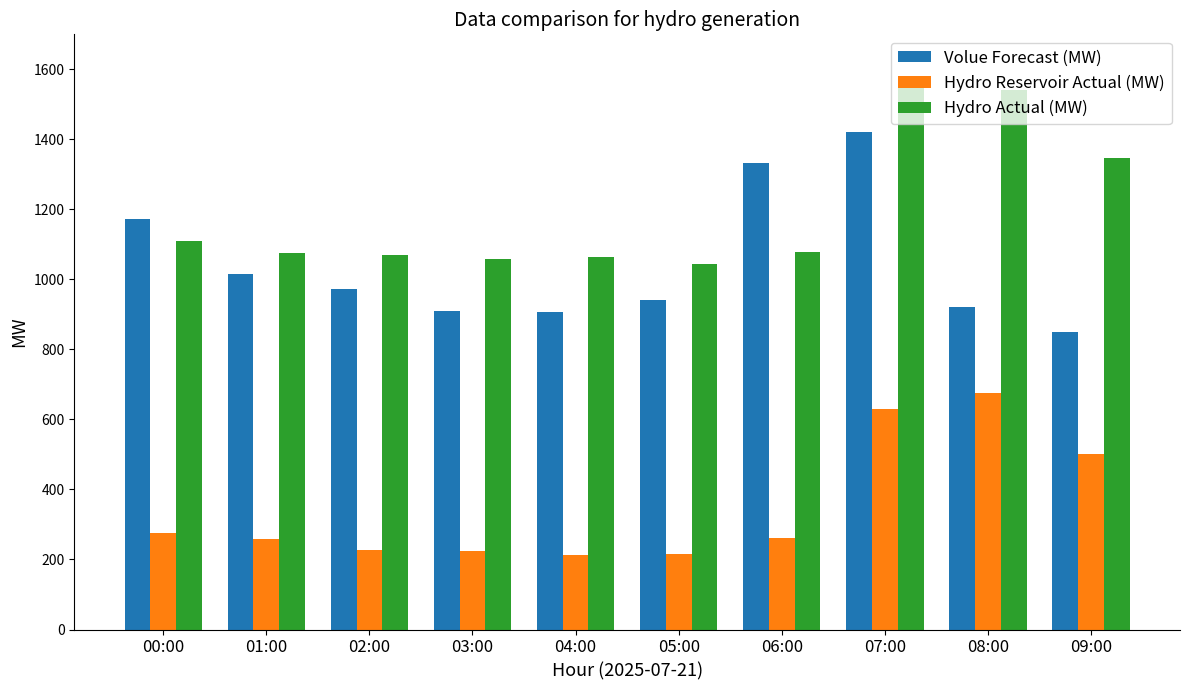

How many data points does each series have?

10